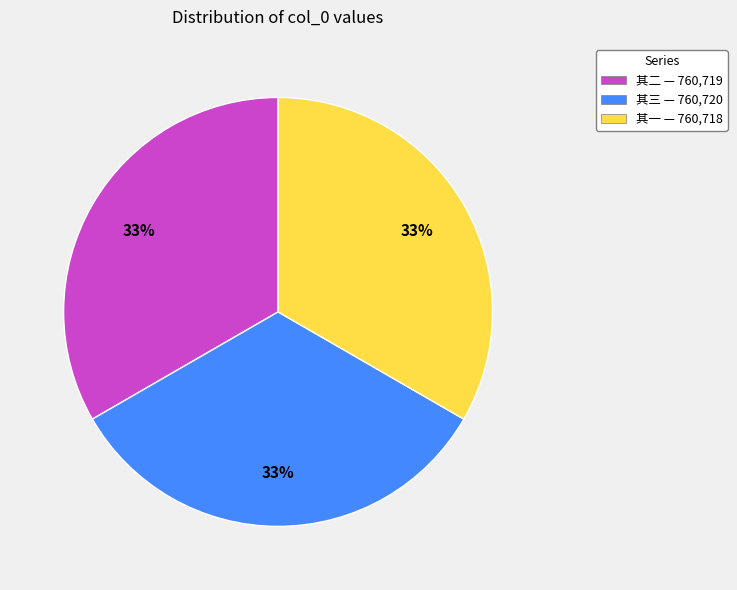

Is there a majority slice in this chart?

No